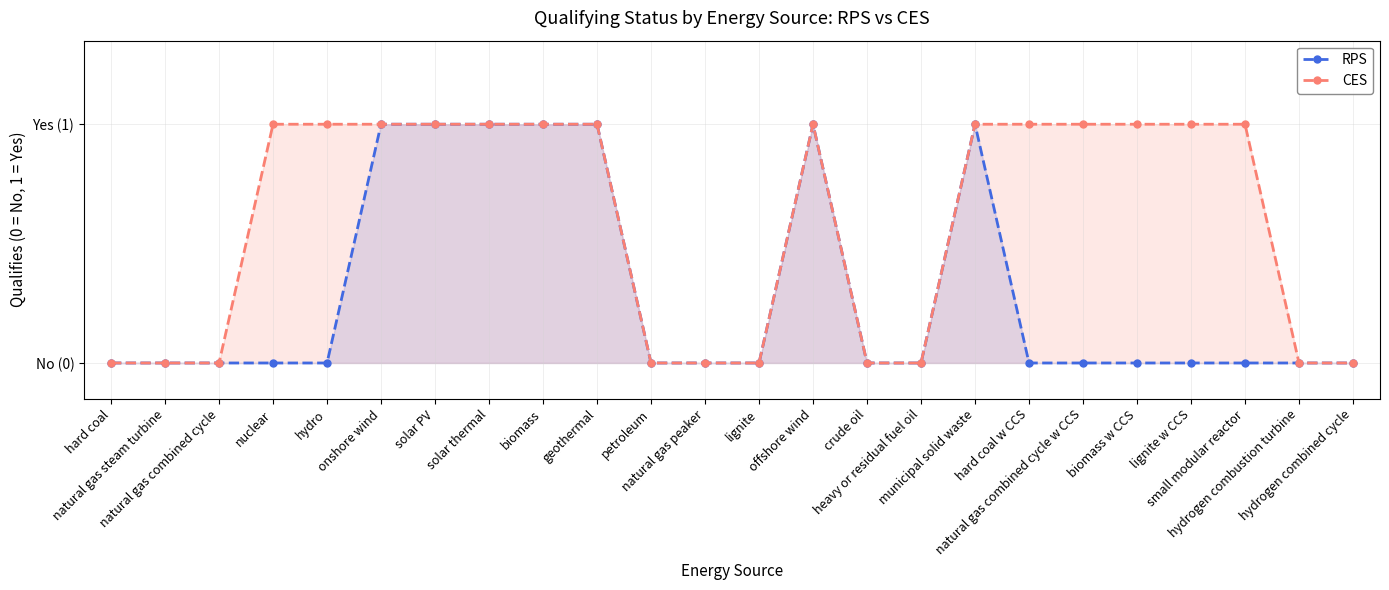

True or false: CES has more than 1 interior local peaks.

False